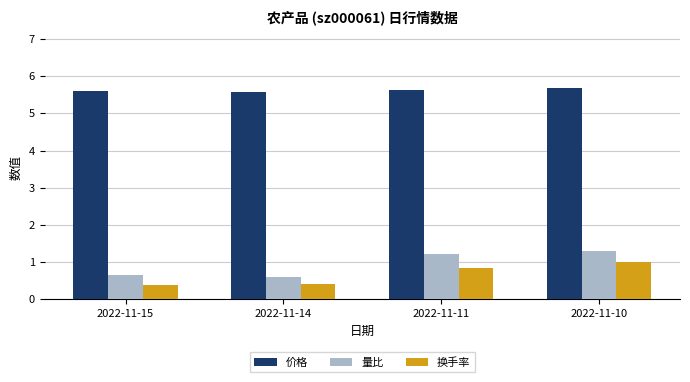

Does the chart contain stacked bars?

No